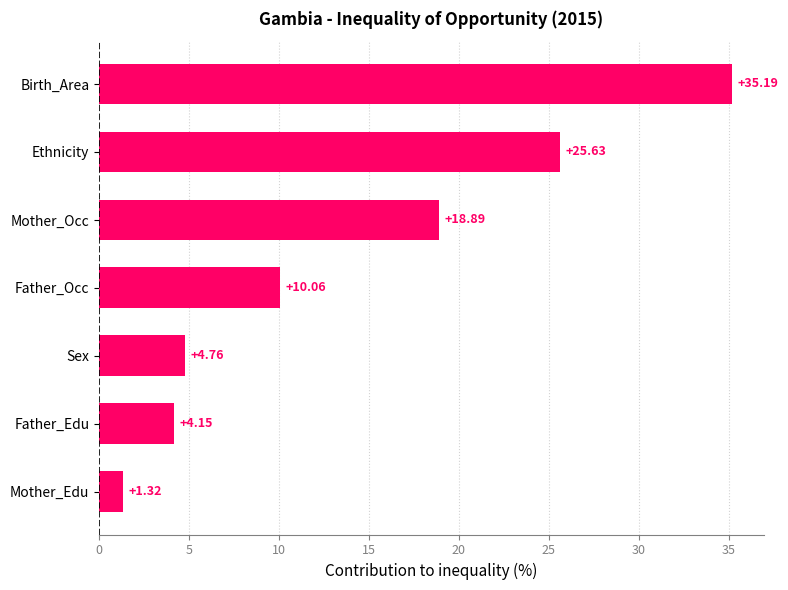

Approximately how many times larger is the value at Mother_Occ compared to Birth_Area?

0.5